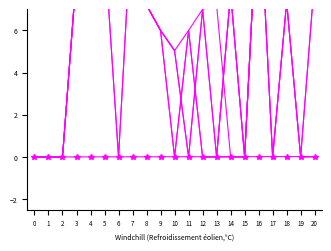

The value of col_7 at 15 is -5.1. True or false?

False